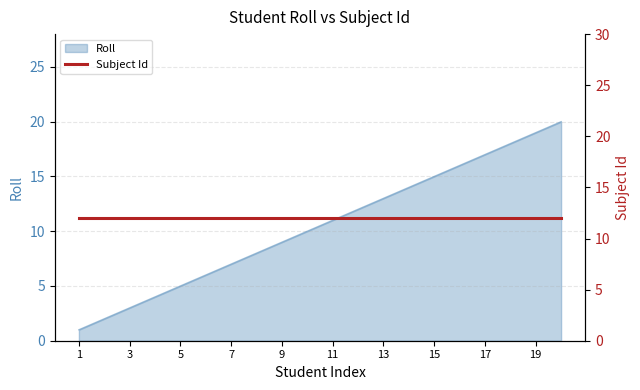

Does the chart have visible grid lines?

Yes